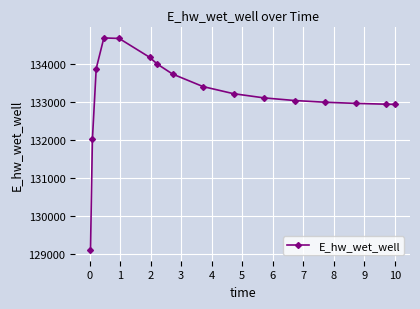

What is the difference between the maximum and minimum values?

5594.3